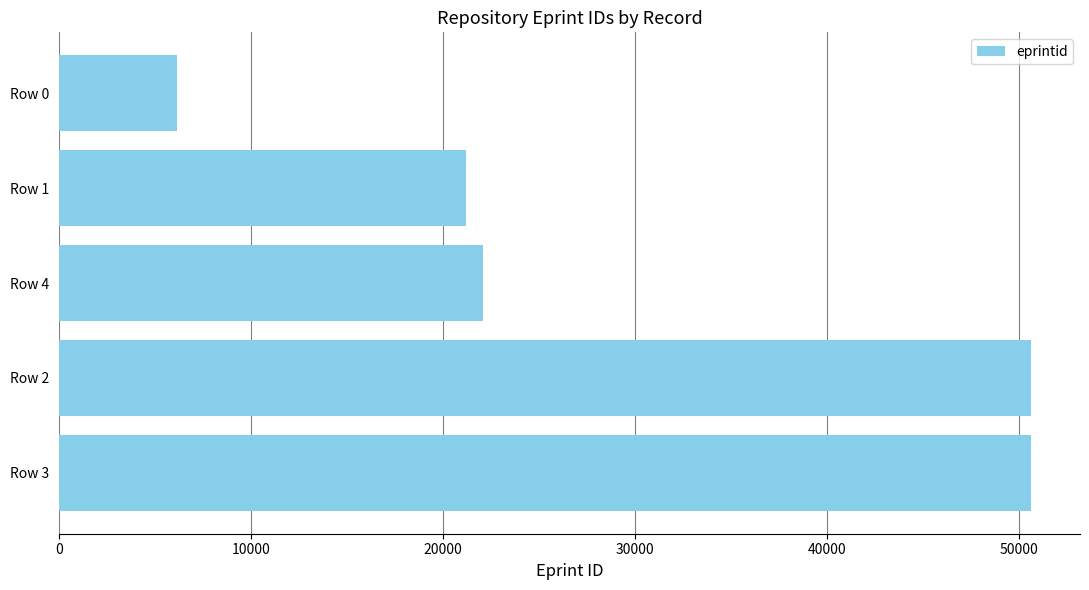

What is the greatest value displayed?

50652